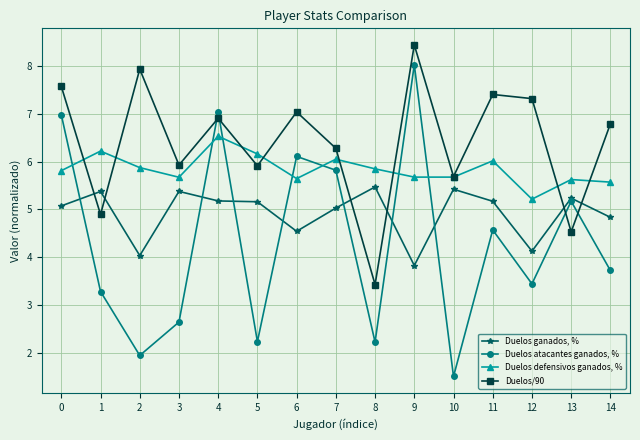

At which category is the sum across all series the highest?

9